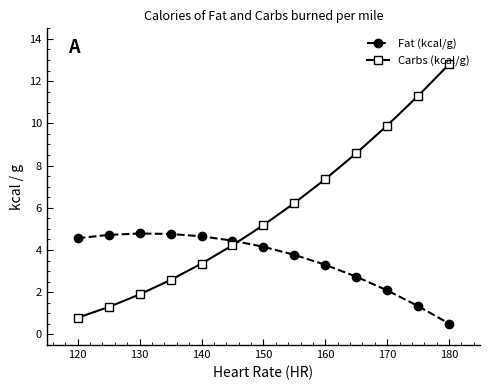

After their last crossing, which series has the higher values: Carbs (kcal/g) or Fat (kcal/g)?

Carbs (kcal/g)